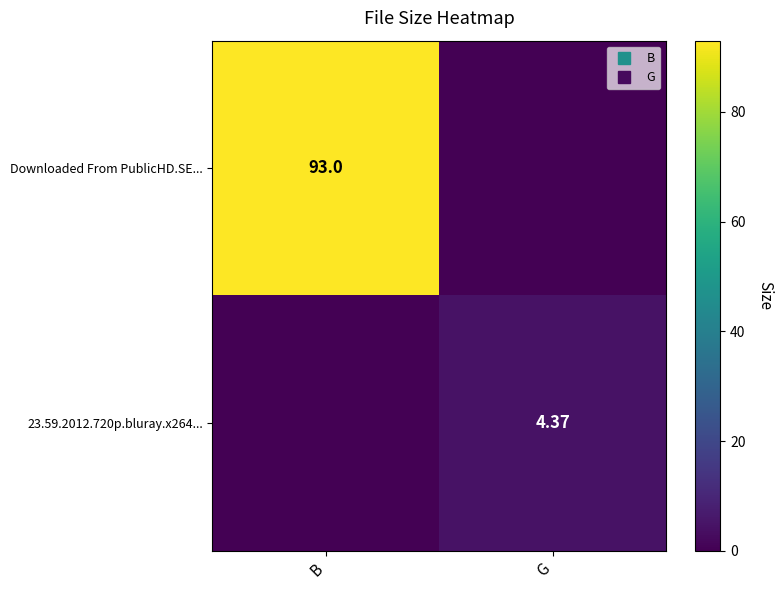

What is the difference between the maximum and minimum values in the Downloaded From PublicHD.SE... series?

93.0